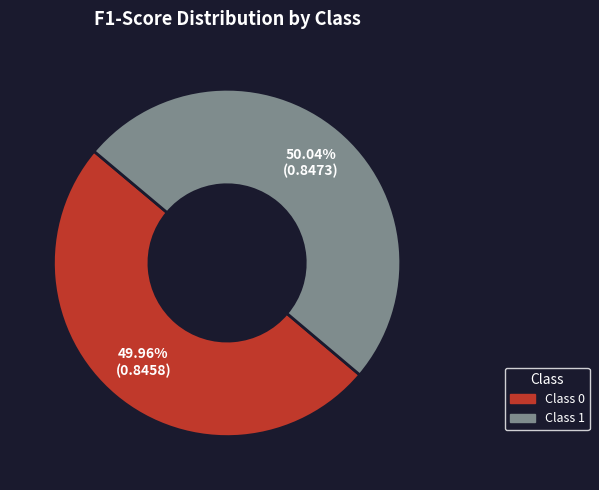

To the nearest percent, what is the average slice percentage?

50%